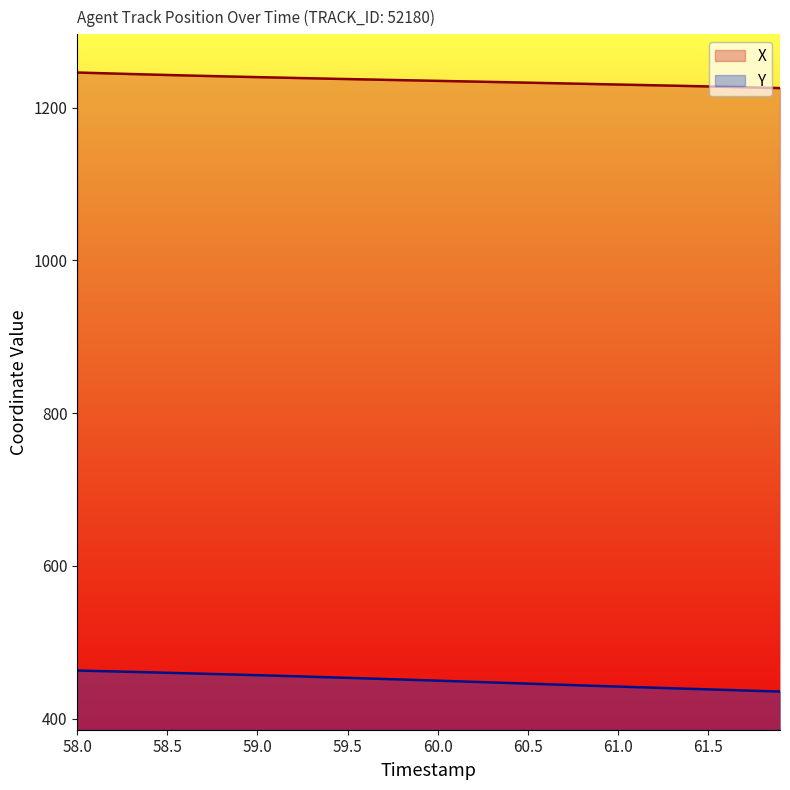

What is the difference between the maximum and minimum values in the X series?

20.4